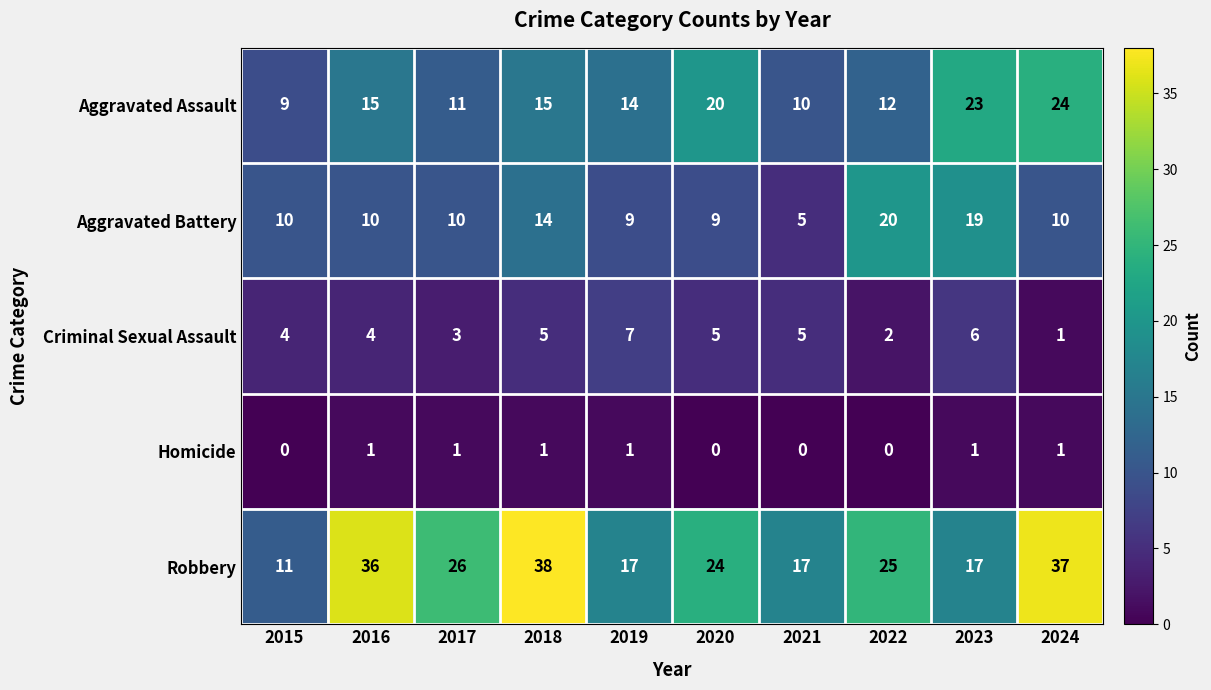

The Robbery series shows 13 at 2020. True or false?

False